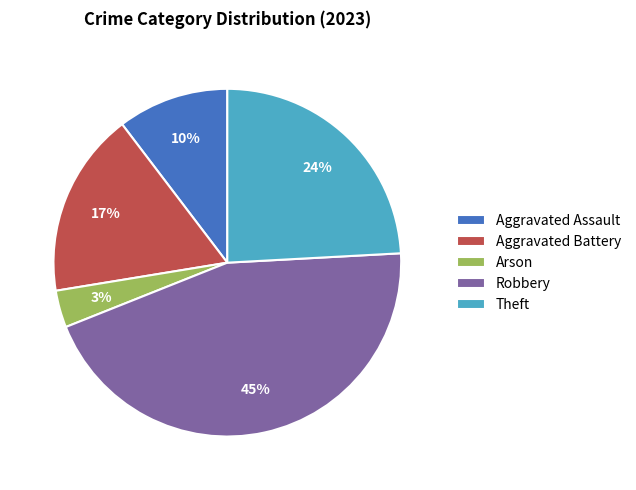

To the nearest percent, what portion does Aggravated Assault represent?

10%